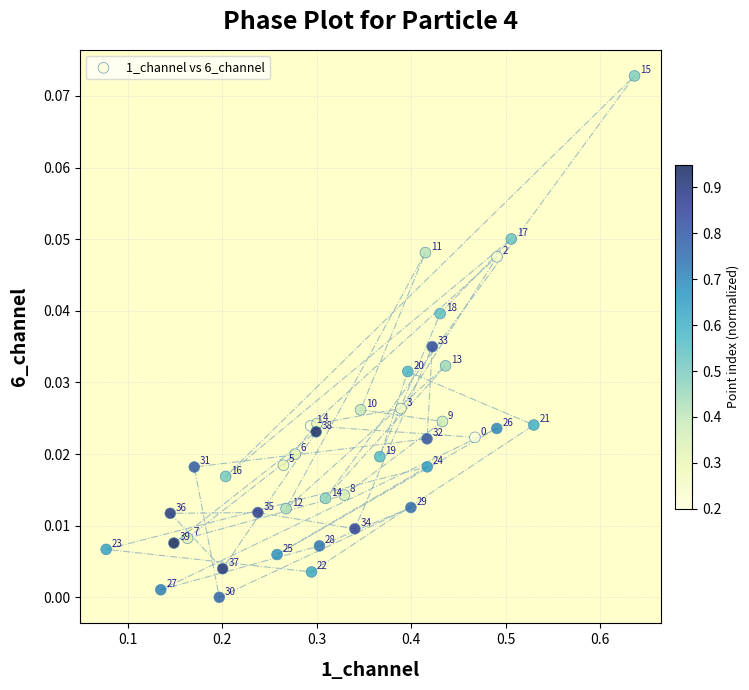

What is the range of X values (max minus min)?

0.6